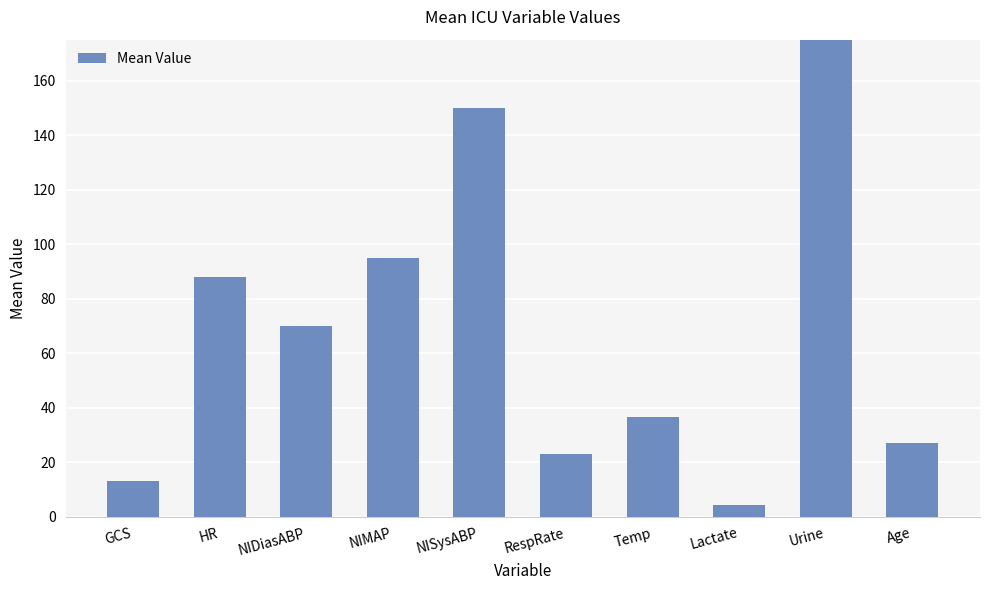

Count the number of categories in the chart.

10